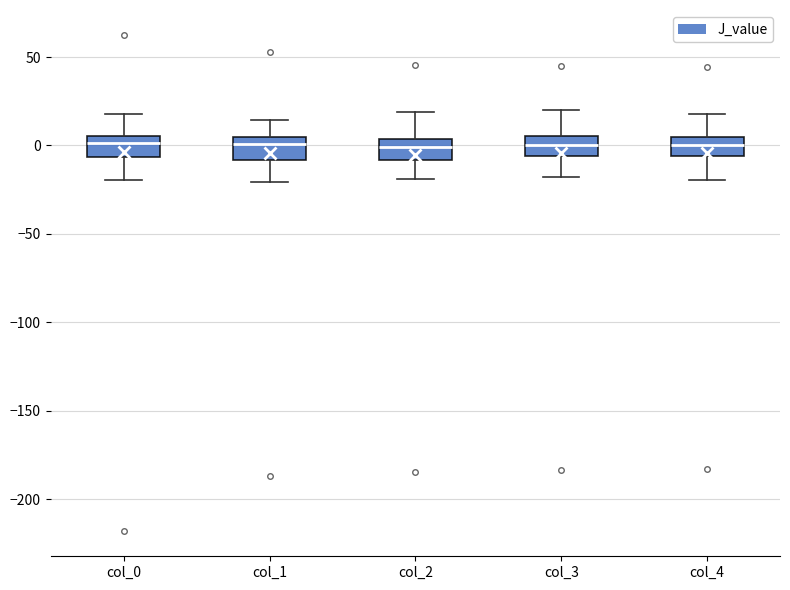

Where does the lower whisker of the box for col_0 end on the y-axis? The values are not printed on the chart, so give them approximately, as read against the axis.

-20